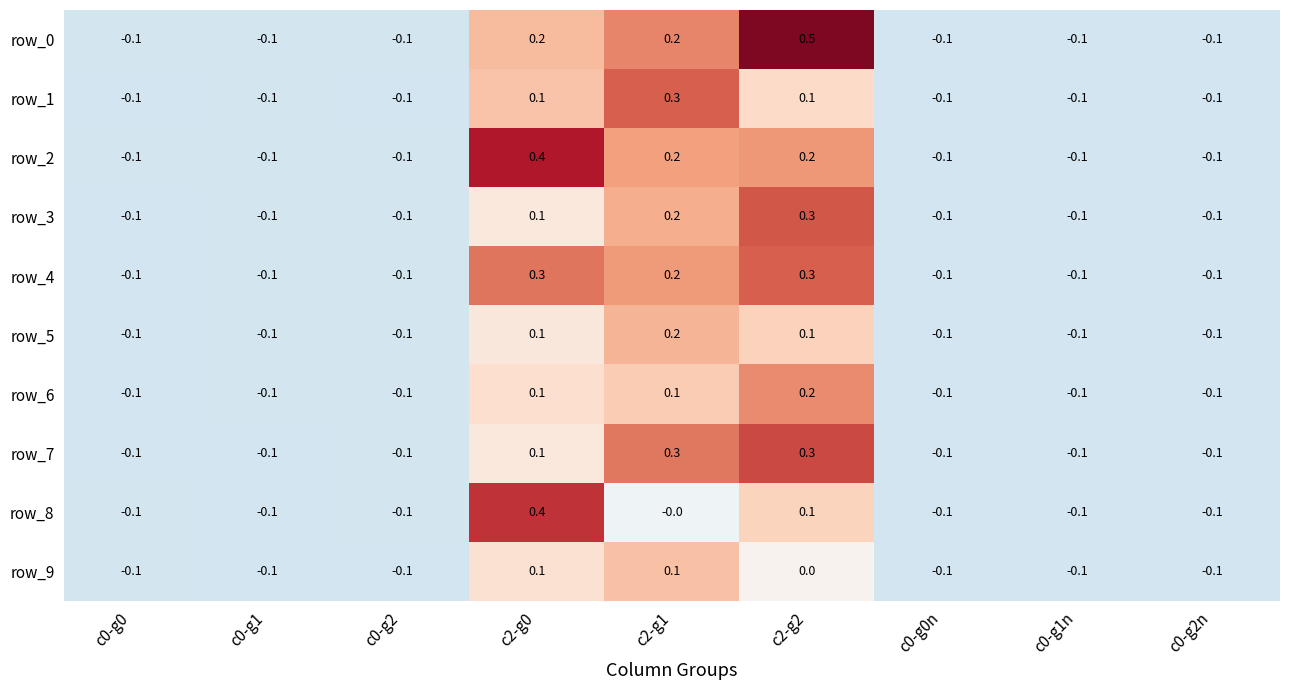

Where does the row_9 series first go above 0?

c2-g0